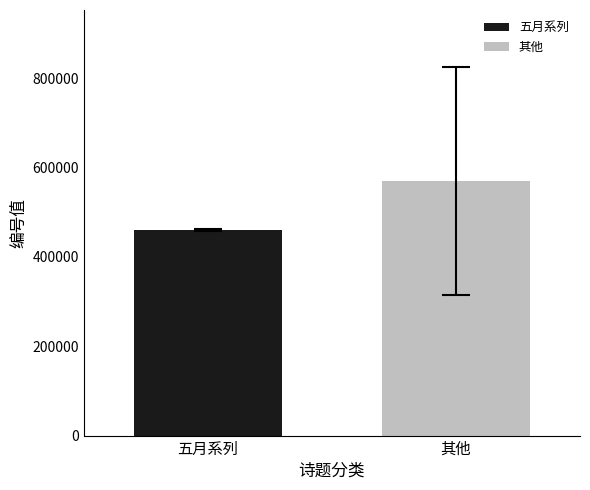

List the series in order of their overall mean, highest first.

其他, 五月系列